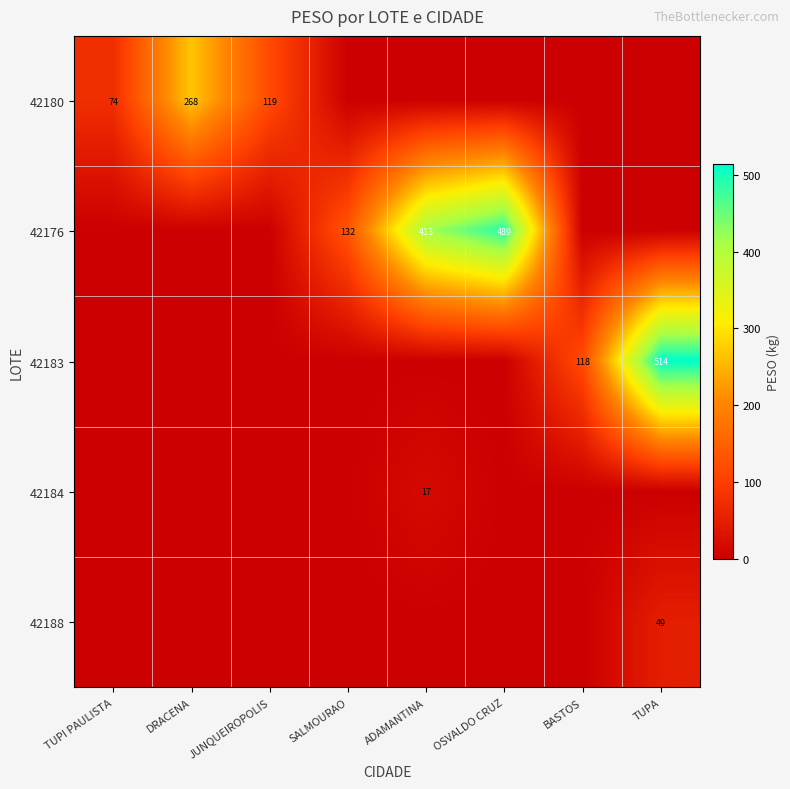

True or false: 42184 has a value of 17 at ADAMANTINA.

True